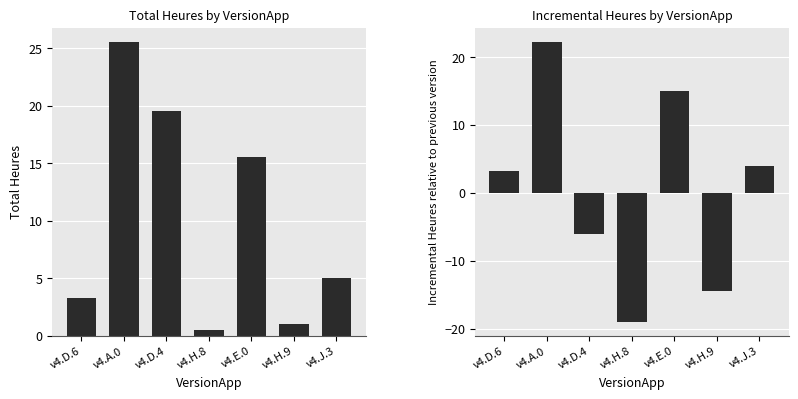

Reading left to right, what are all the values shown in this chart?

Total Heures: 3.2	25.5	19.5	0.5	15.5	1.0	5.0
Incremental Heures: 3.2	22.2	-6.0	-19.0	15.0	-14.5	4.0